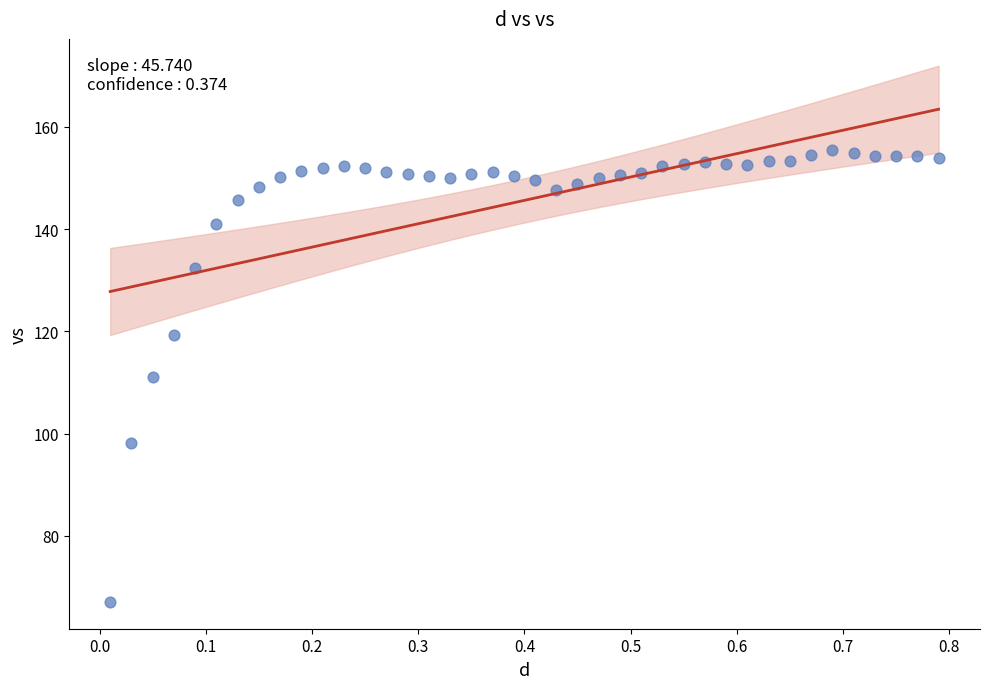

What is the range of X values (max minus min)?

0.8